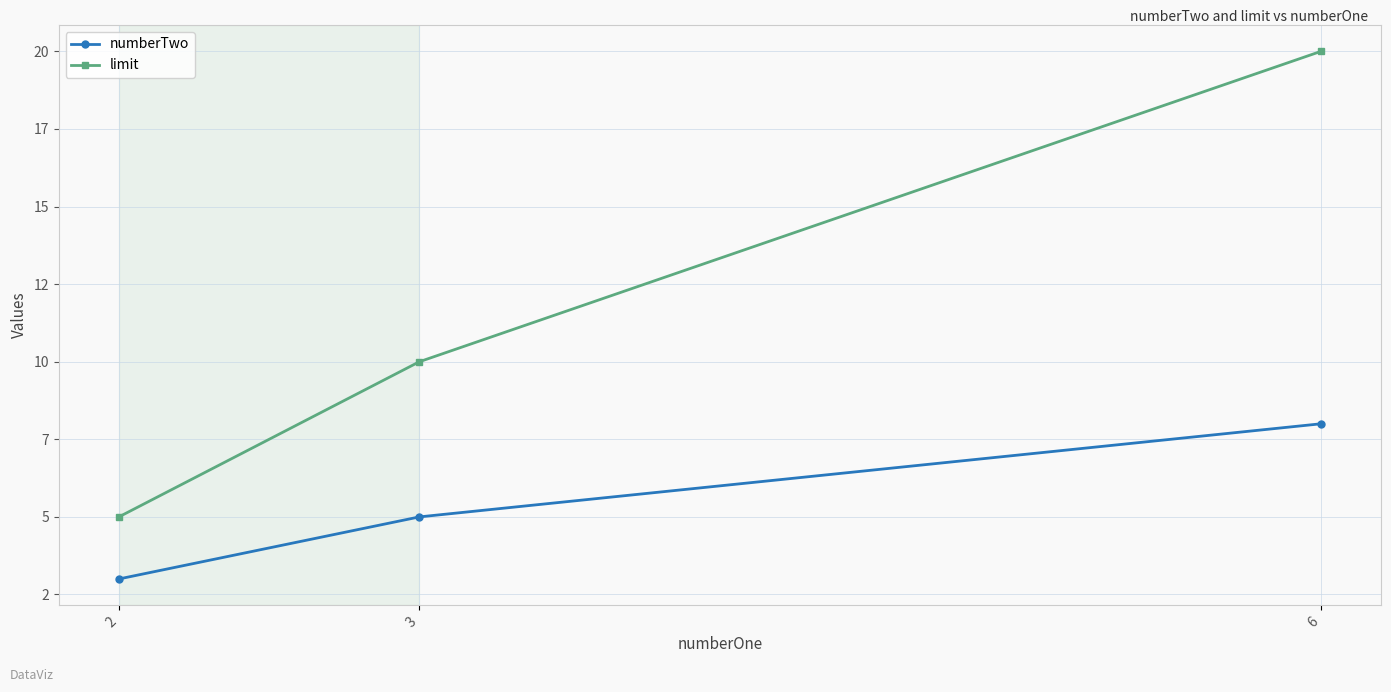

At which category is the sum across all series the highest?

6